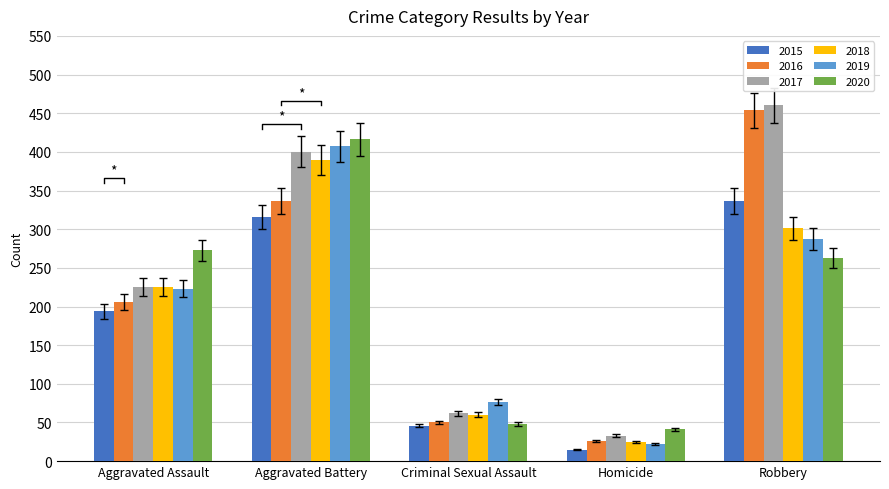

Read the 2016 value at Robbery.

454